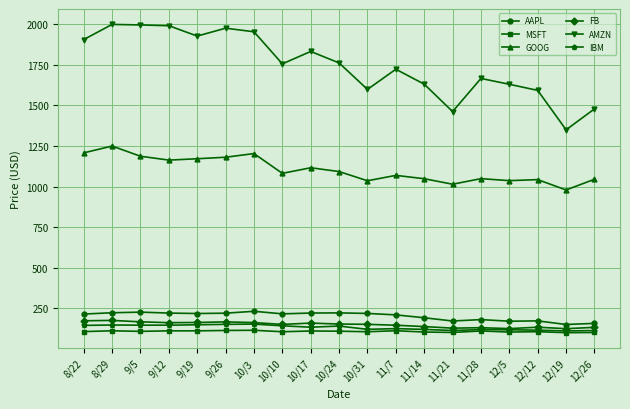

What is the total value across all series at 9/19?

3739.7